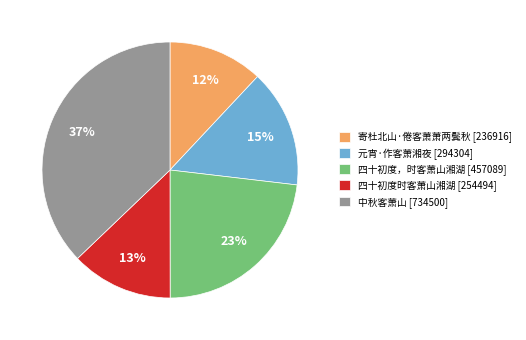

Is the sum of 四十初度时客萧山湘湖 [254494] and 寄杜北山·倦客萧萧两鬓秋 [236916] greater than half?

No